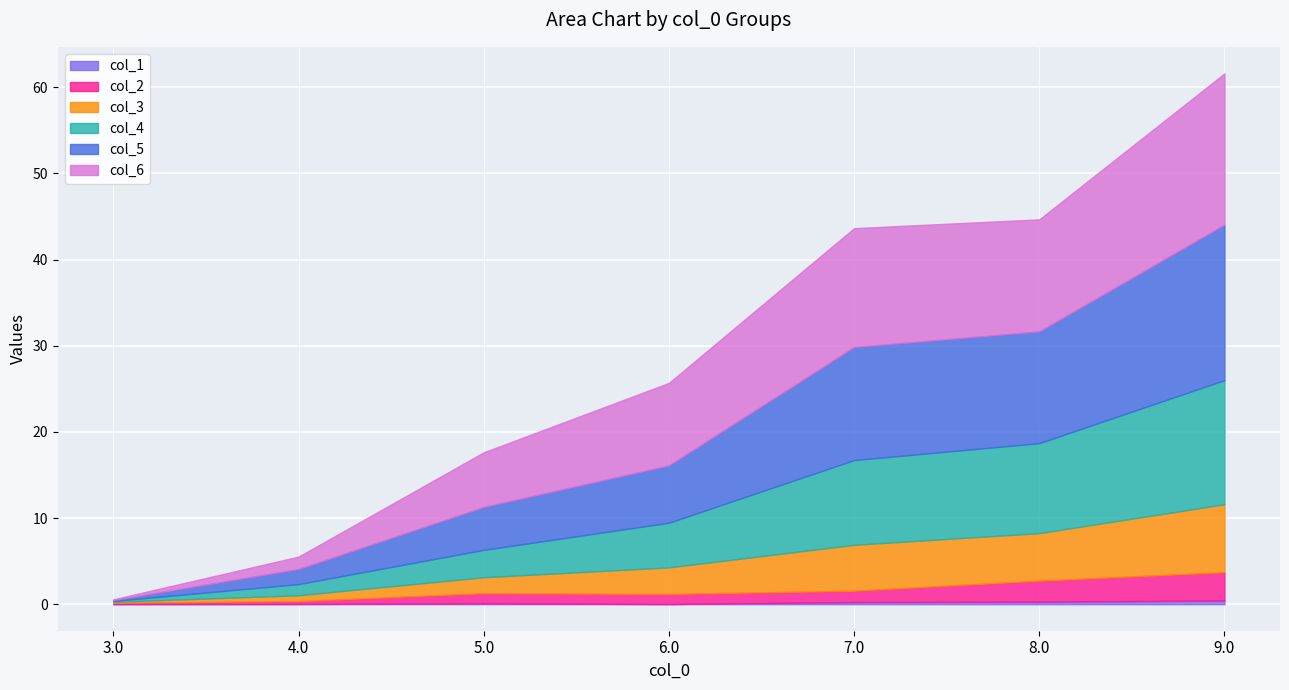

What is the sum of the col_3 values at 4.0 and 5.0?

2.5